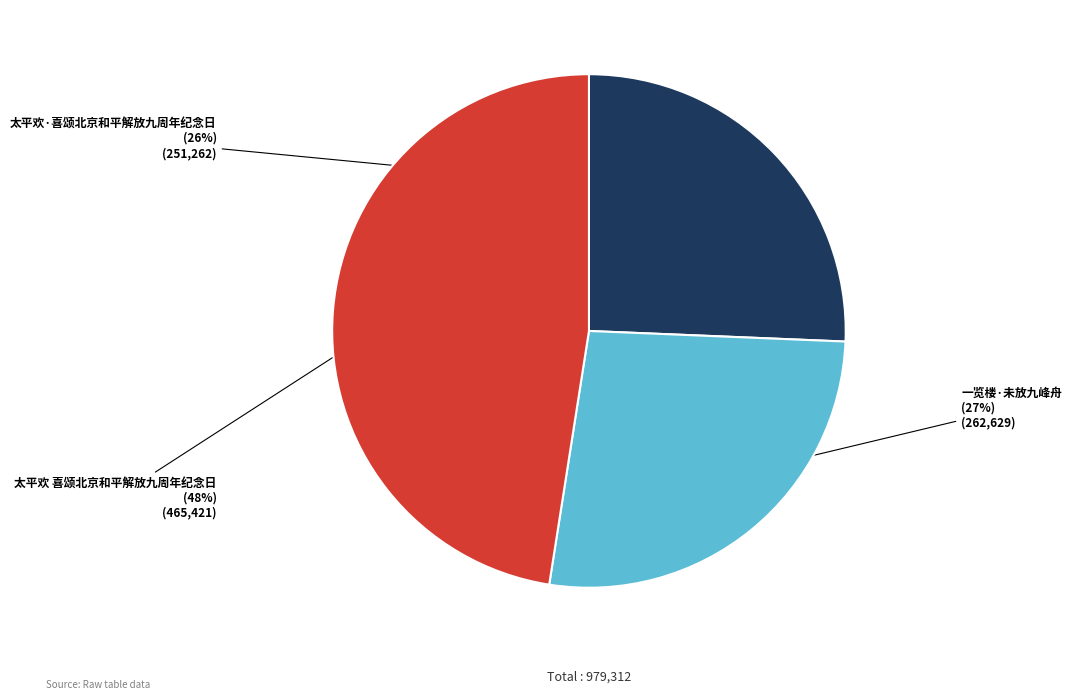

To the nearest percent, what is the difference between the 太平欢·喜颂北京和平解放九周年纪念日 and 一览楼·未放九峰舟 slice percentages?

1%